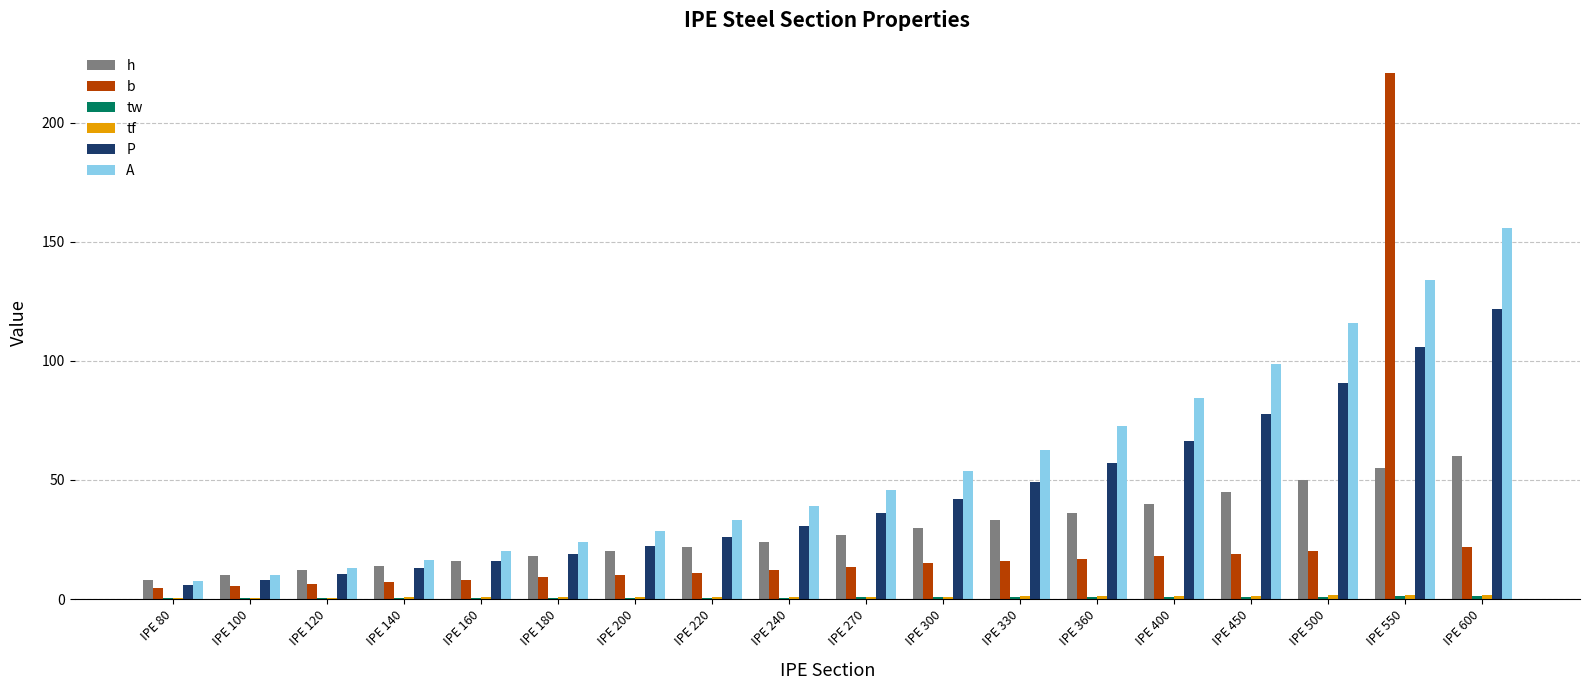

What is the greatest value displayed?

221.0